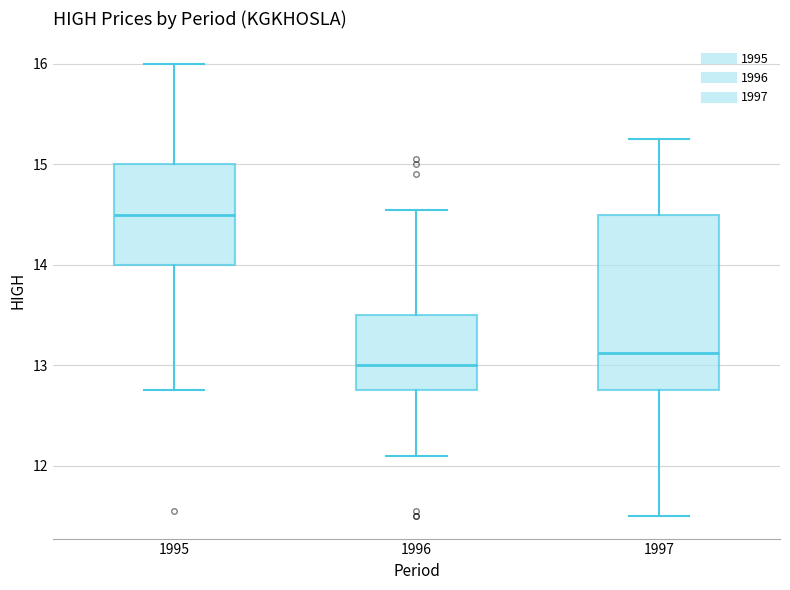

Which box's median line is the lowest?

1996